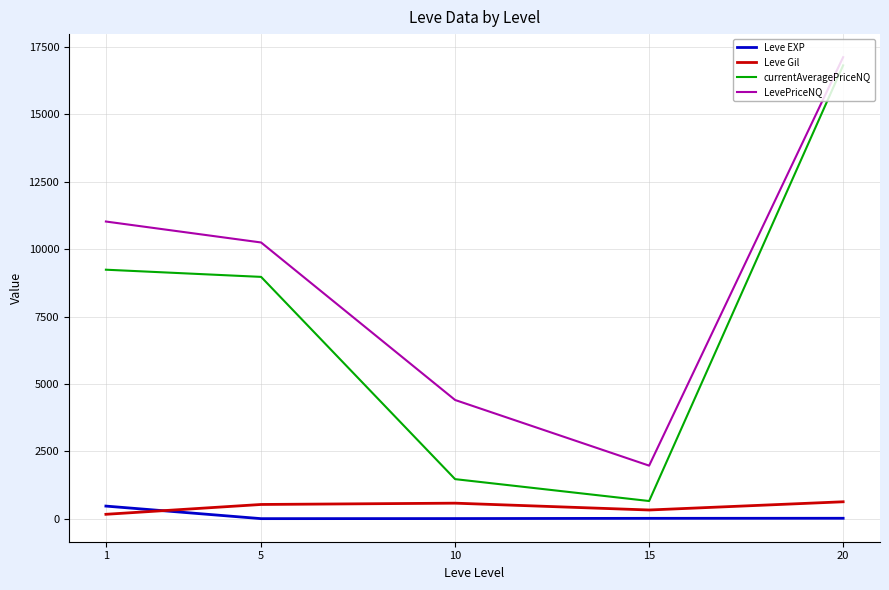

True or false: Leve EXP has more than 2 interior local peaks.

False